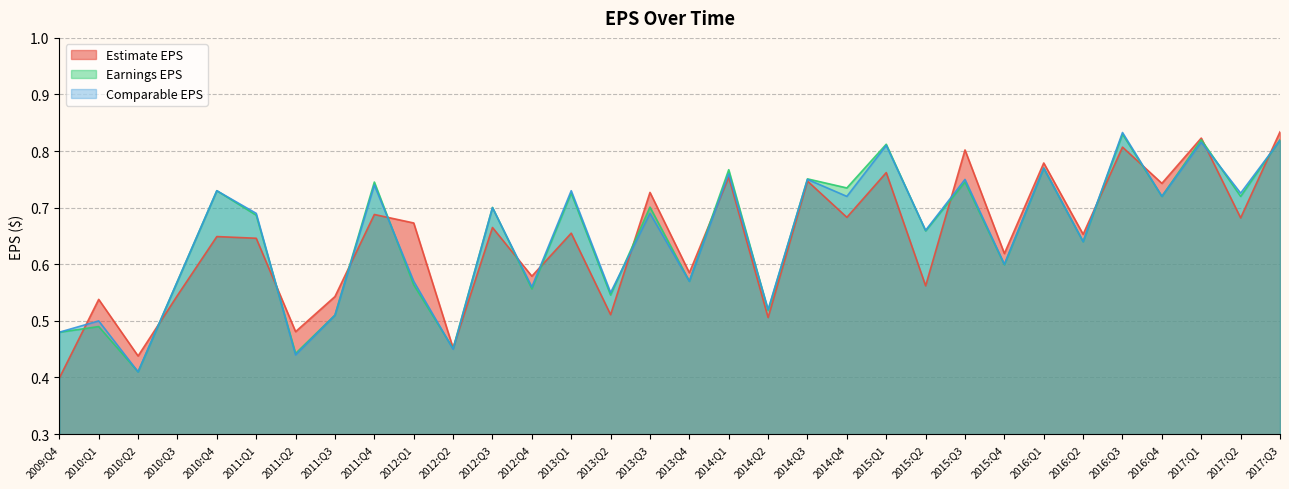

How many Estimate EPS values are between 0 and 1?

32